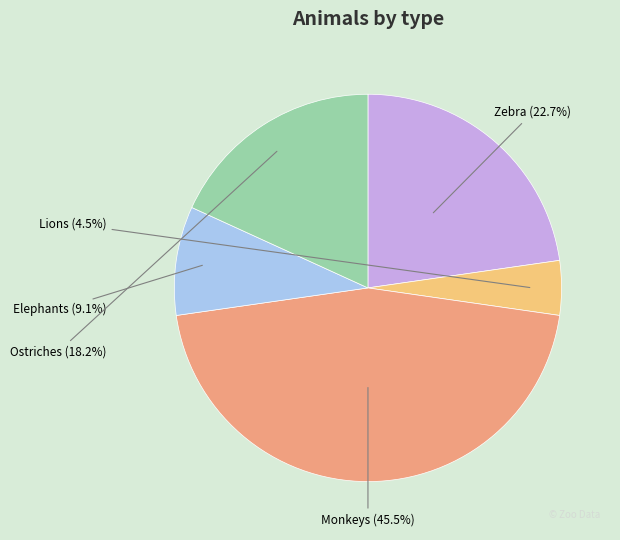

Rank the categories by value from highest to lowest.

Monkeys, Zebra, Ostriches, Elephants, Lions